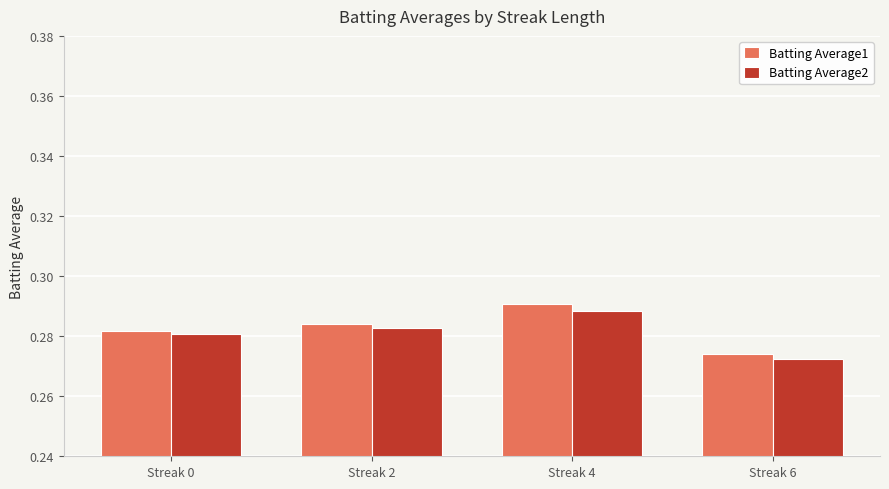

Is the value of Batting Average2 at Streak 0 greater than the value of Batting Average1 at Streak 4?

No